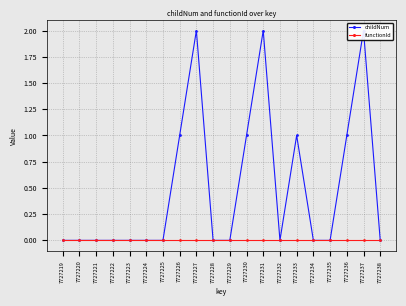

At which category does the chart reach its minimum across all series?

7727219